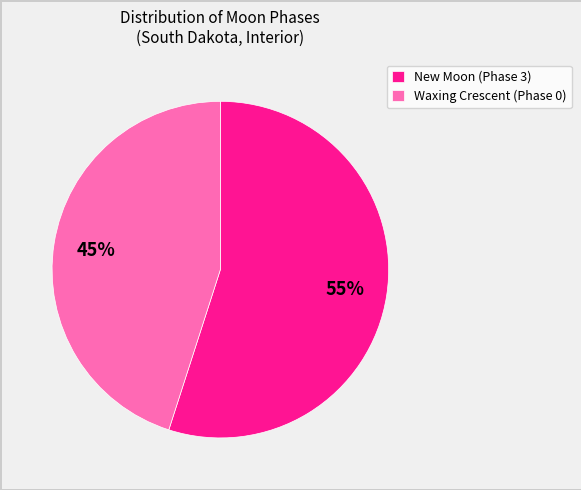

Combined, do Waxing Crescent (Phase 0) and New Moon (Phase 3) account for over 50%?

Yes